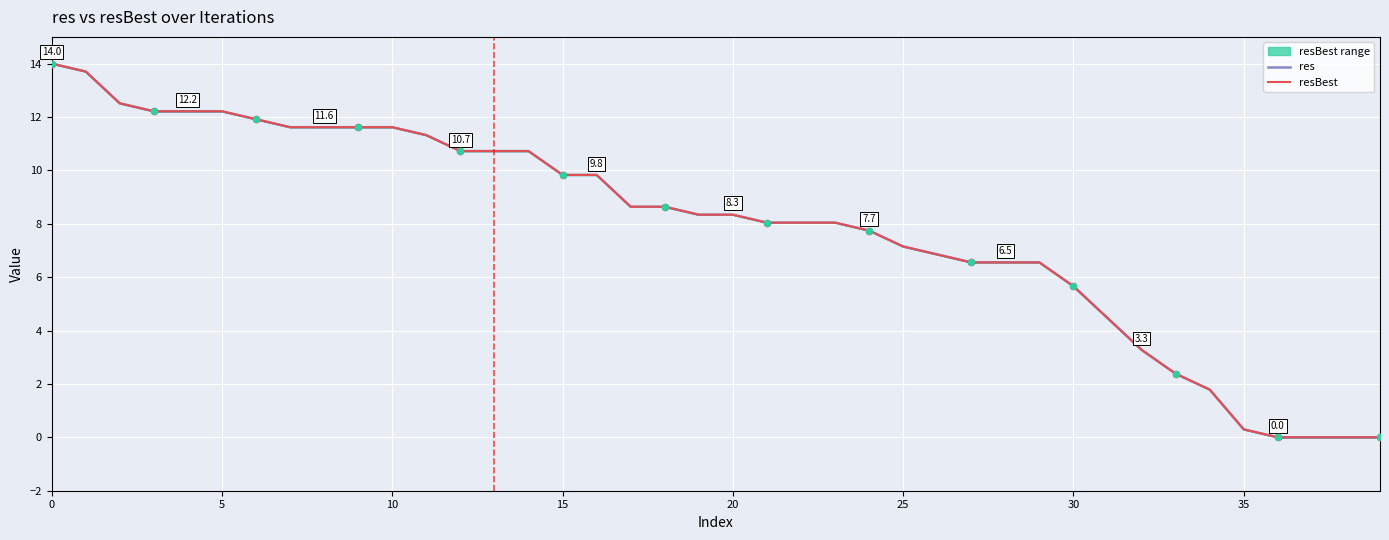

What are all the series names shown in the legend?

res, resBest